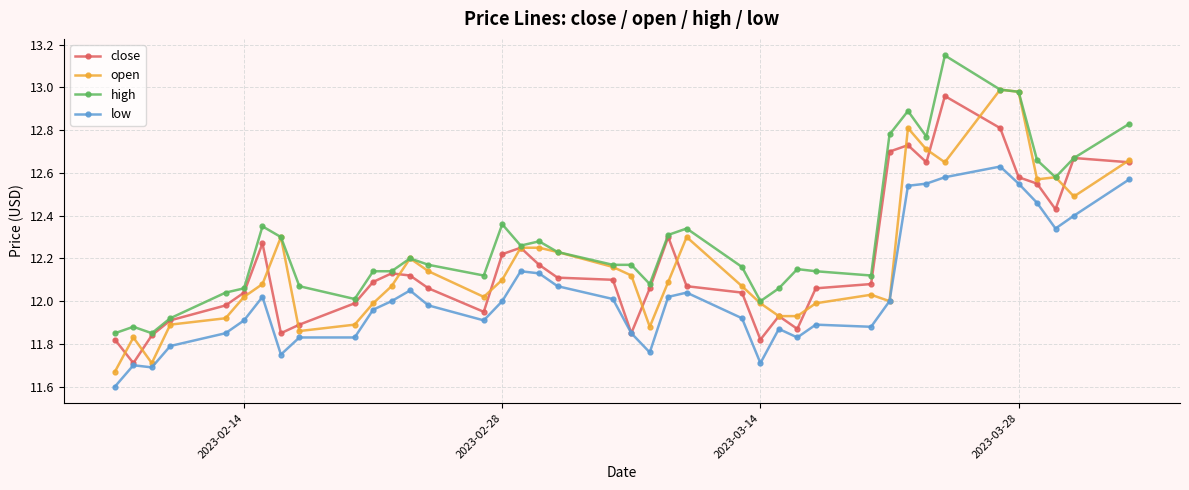

Which series has the largest total across all categories?

high